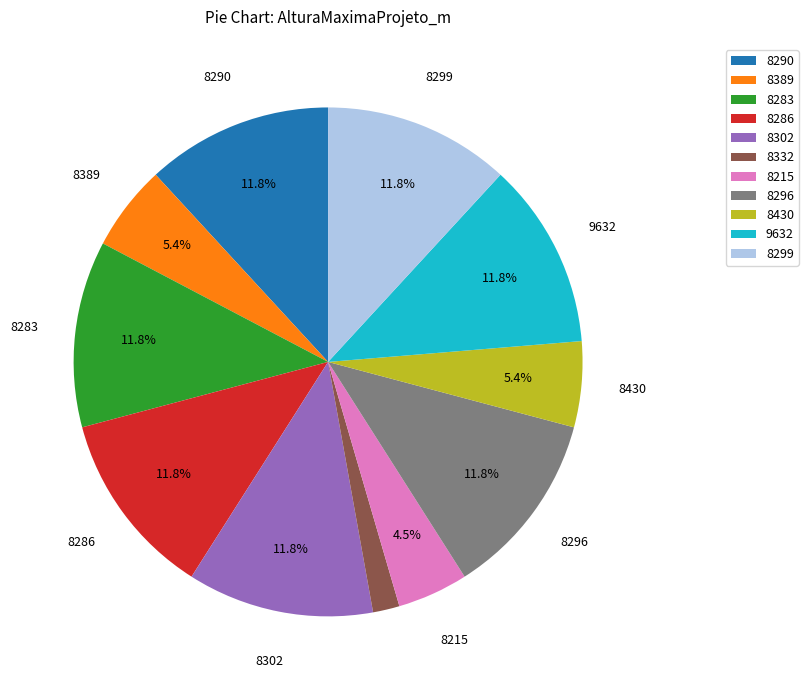

How much of the chart is everything except 9632?

88.2%